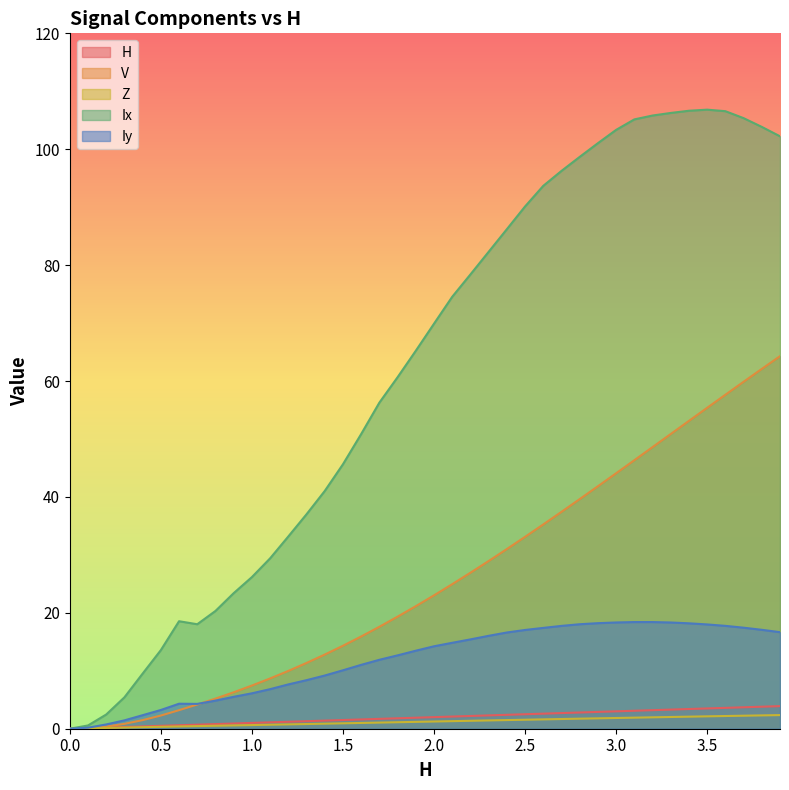

The Iy series shows 9.2 at 1.4. True or false?

True